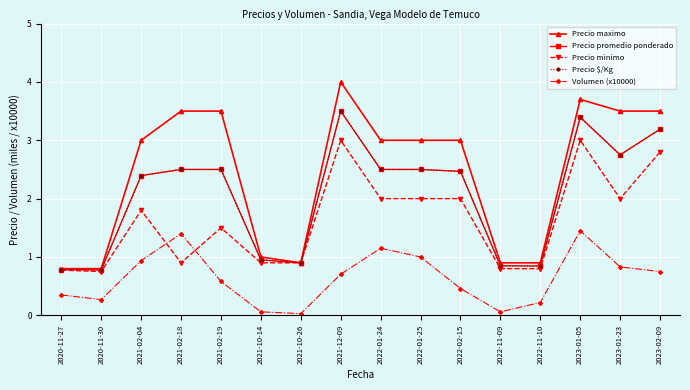

Which series has the largest range (max minus min)?

Precio maximo